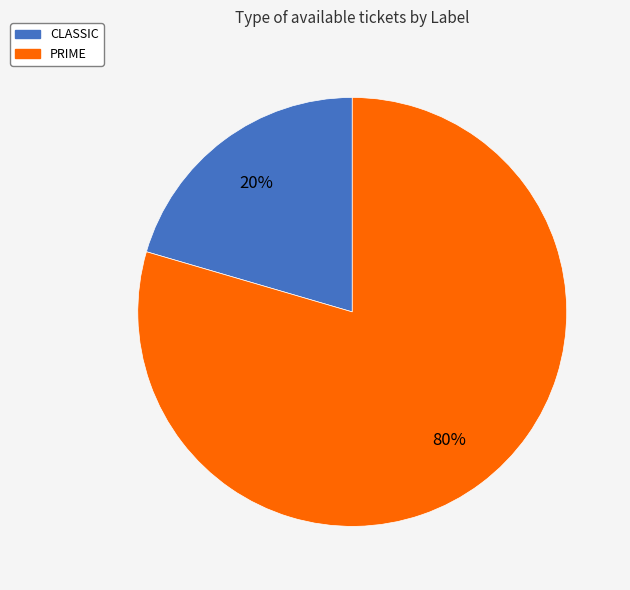

Between PRIME and CLASSIC, which is larger?

PRIME